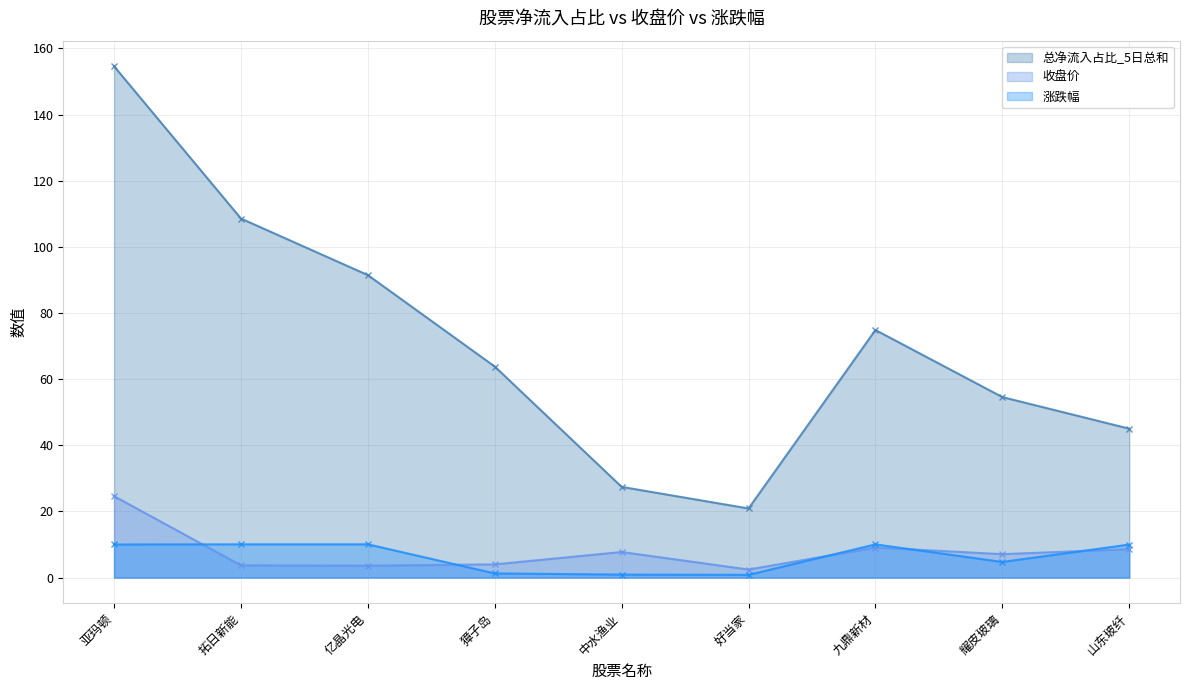

True or false: 涨跌幅 has a value of 0.8 at 好当家.

True